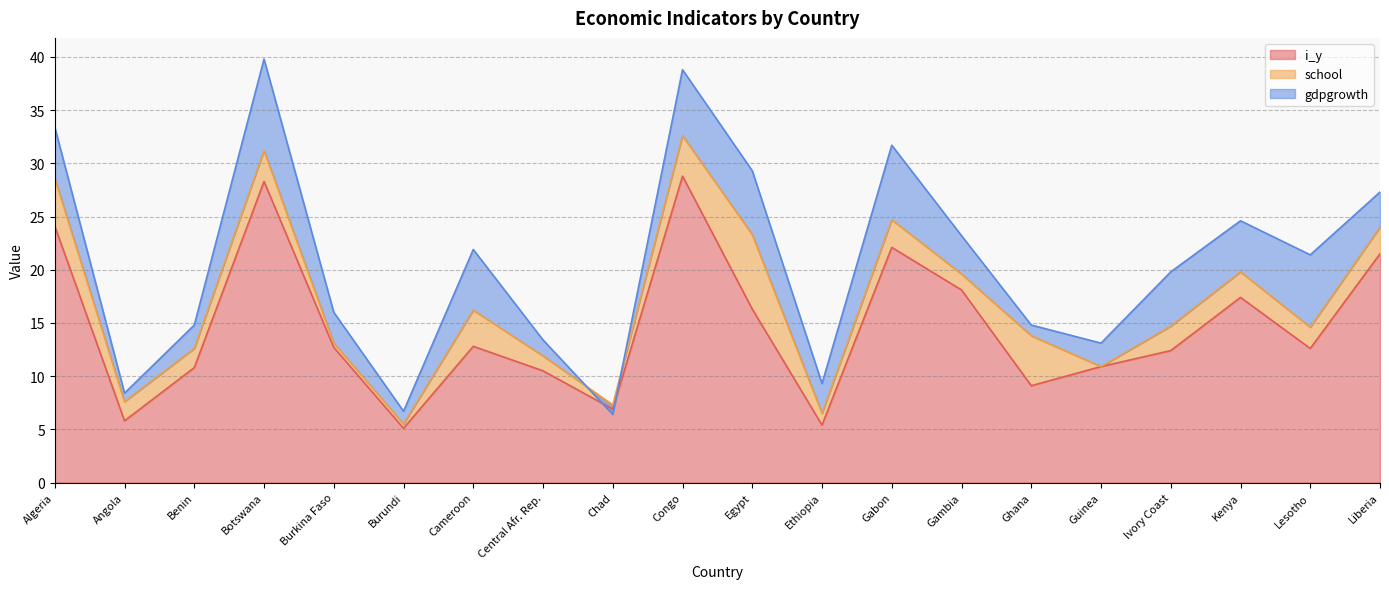

Which label corresponds to the smallest value in the chart?

Chad